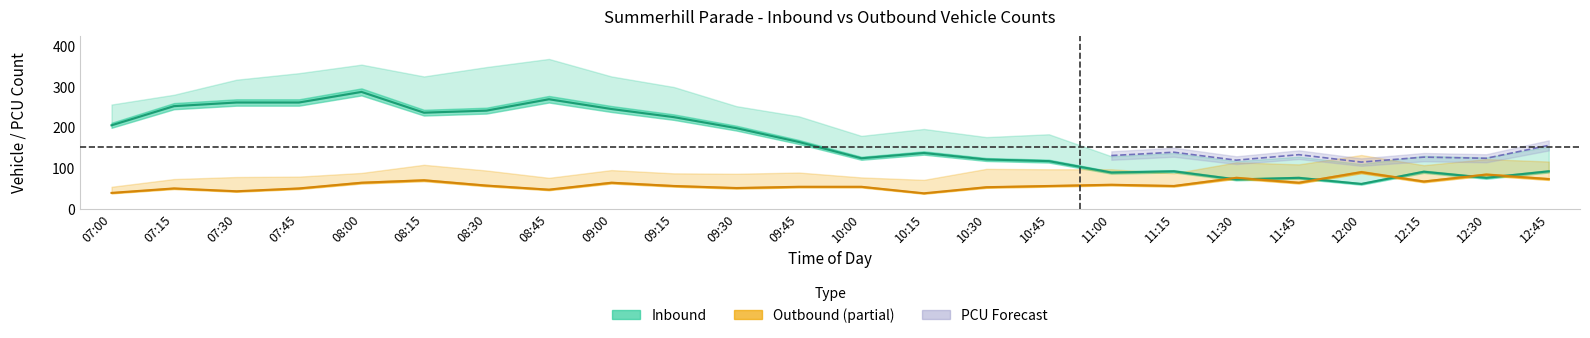

Is this an area chart (filled region under the line)?

No